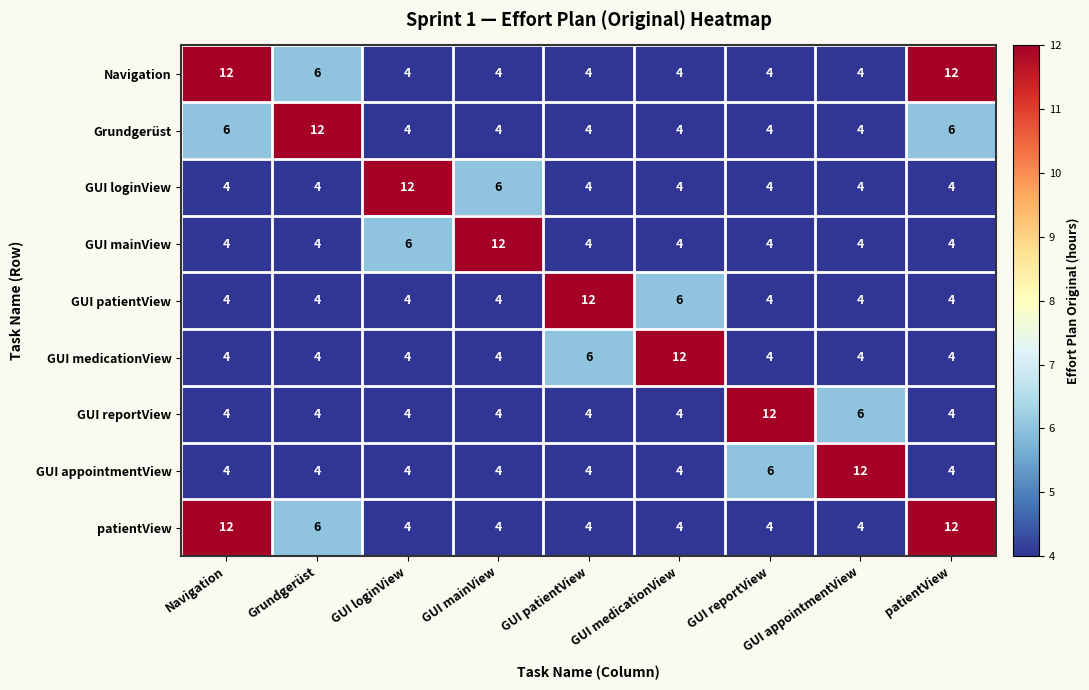

Read the Grundgerüst value at patientView.

6